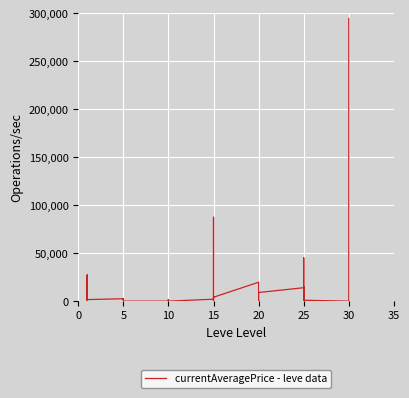

How many positive values are there?

29